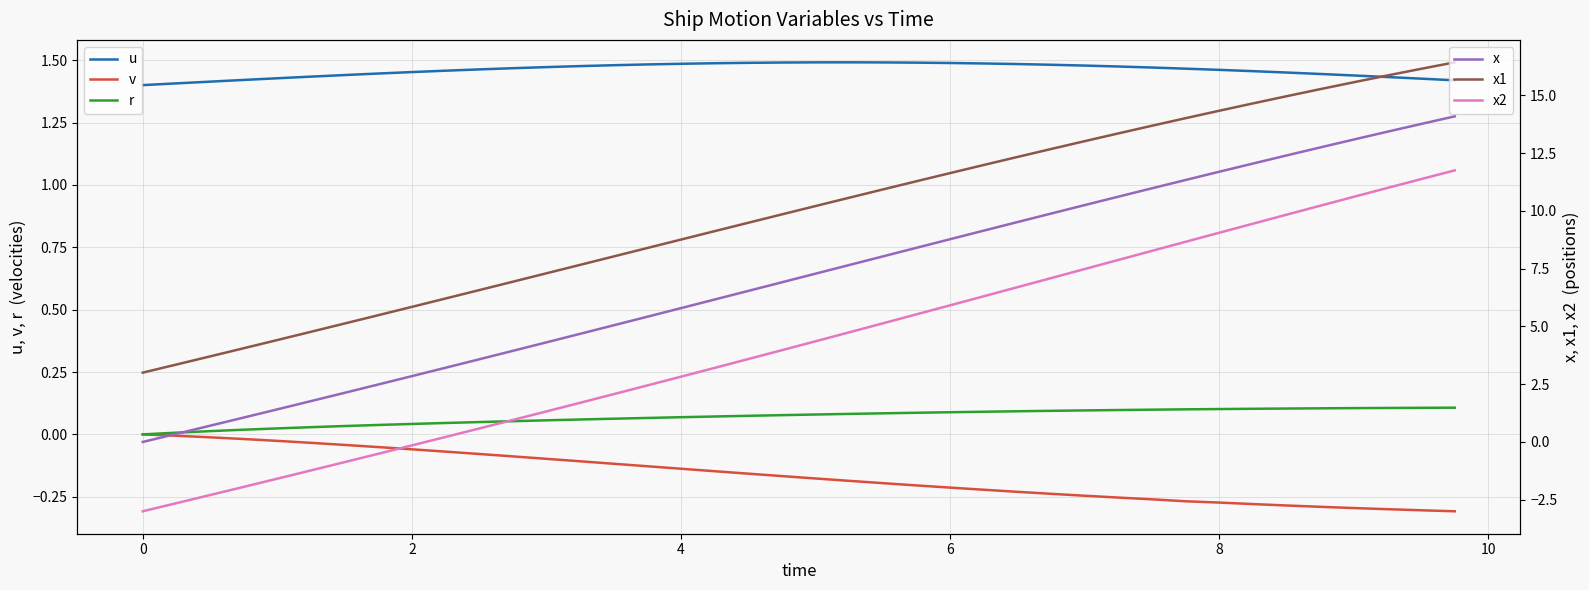

True or false: x1 has more than 0 points higher than both neighbors.

False